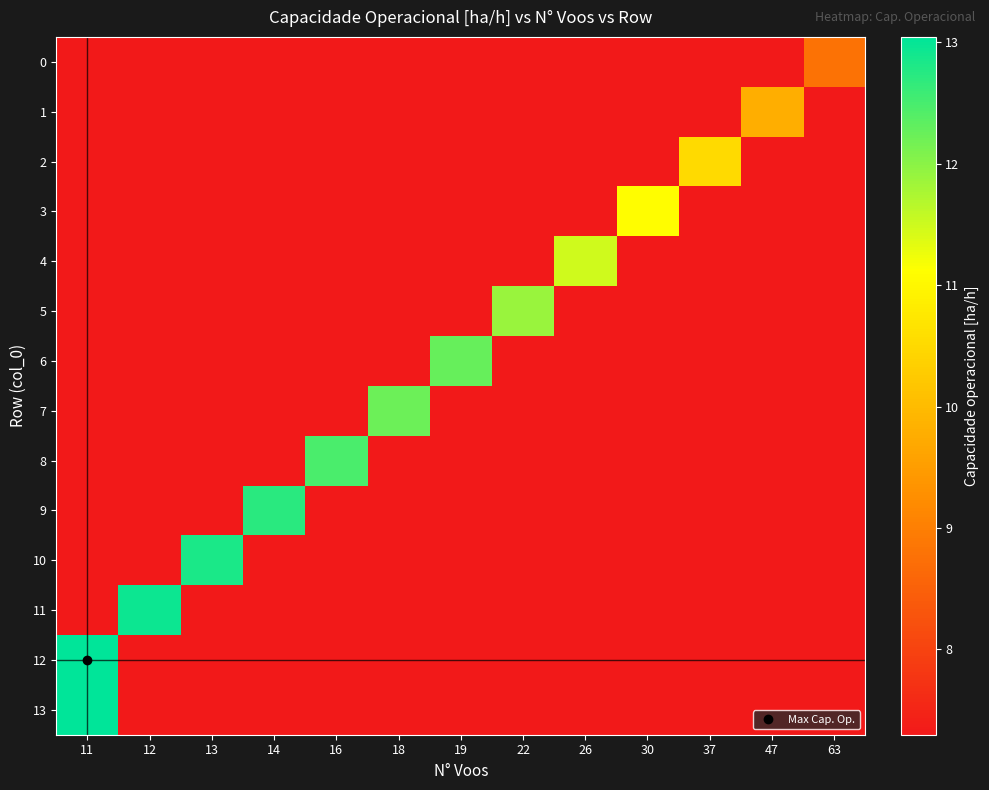

Between 30 and 13, which is larger?

30